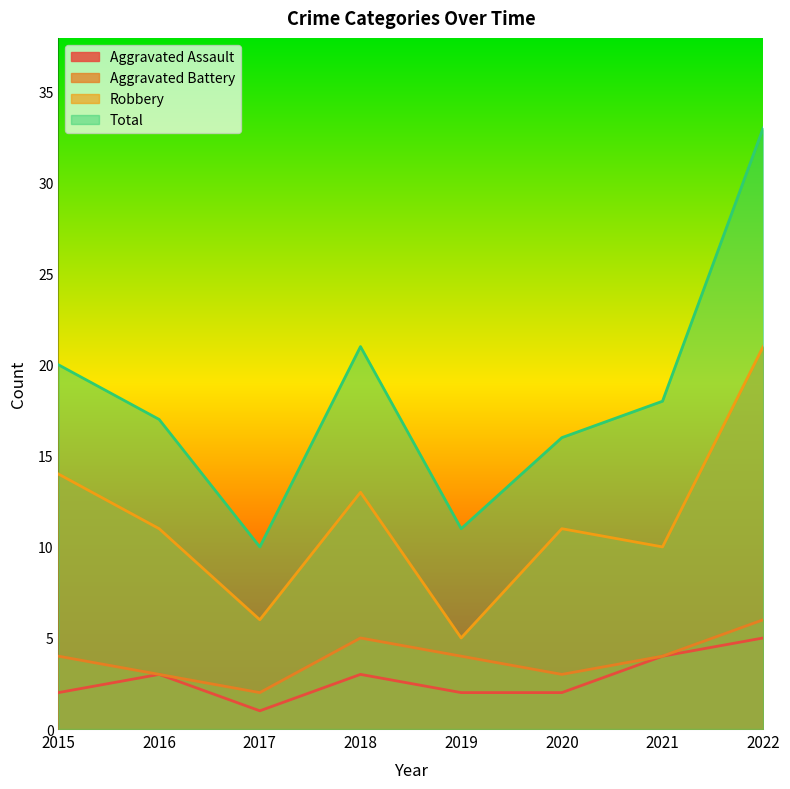

What is the maximum value for Robbery?

21